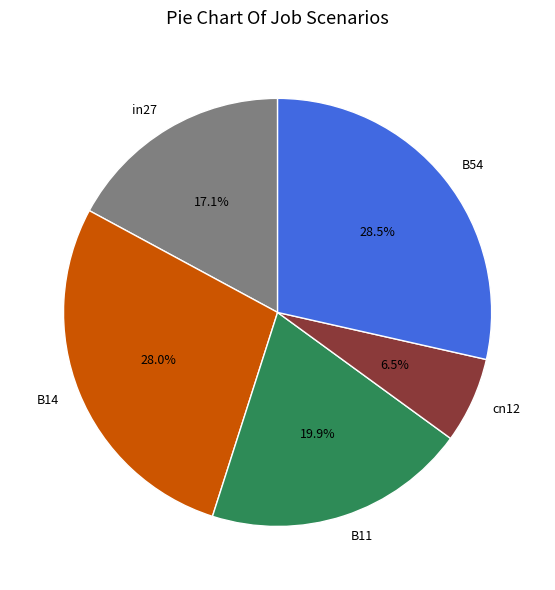

True or false: B54 accounts for 14% of the total.

False